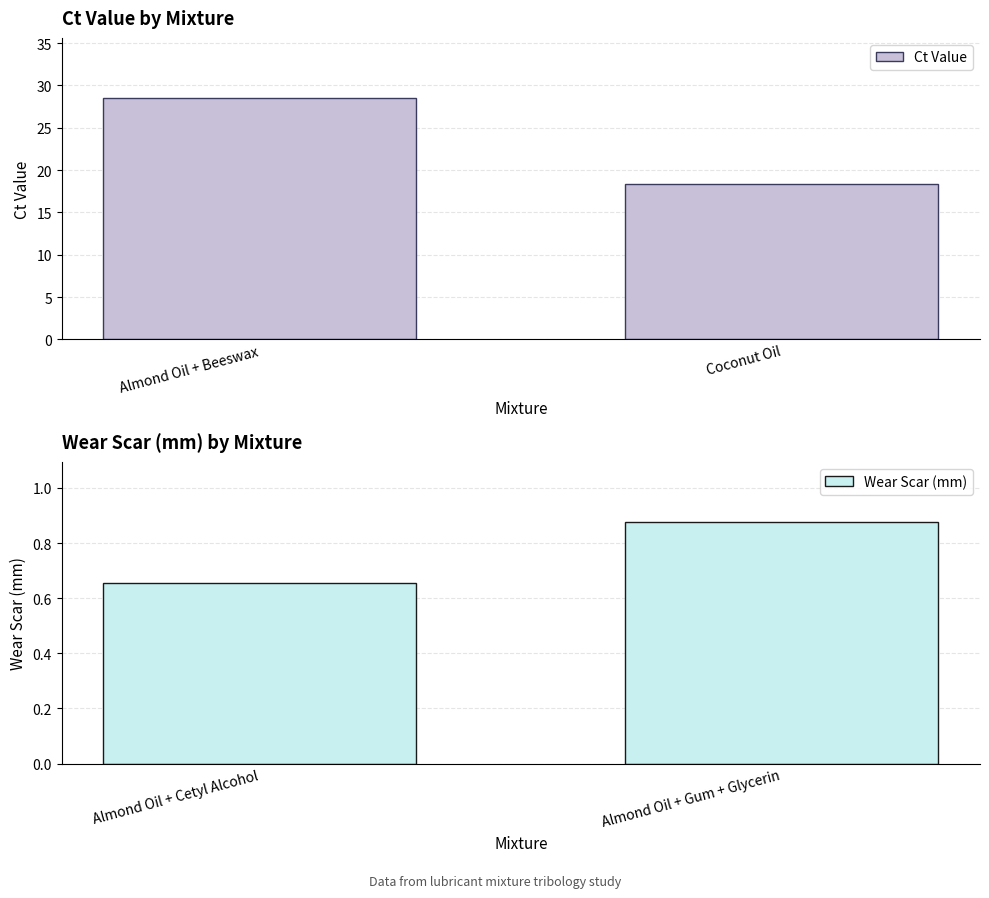

True or false: Wear Scar (mm) has a value of 0.1 at Almond Oil + Cetyl Alcohol.

False